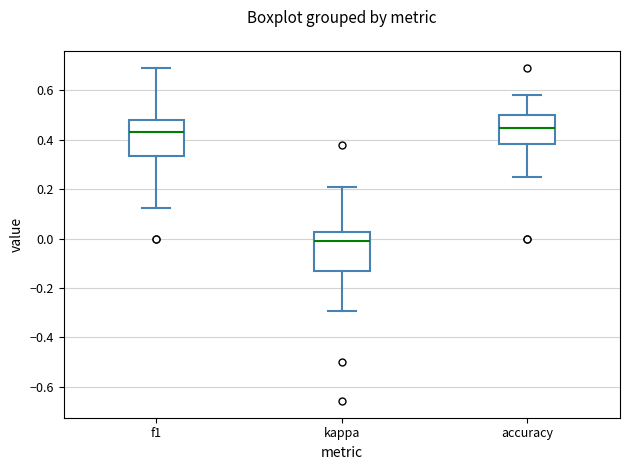

Reading left to right, read every box against the y-axis: the position of its median line, the range the box covers, and the ends of its whiskers. The values are not printed on the chart, so give them approximately, as read against the axis.

f1: median 0.44, box 0.34 to 0.48, whiskers 0.12 to 0.70
kappa: median 0.00, box -0.12 to 0.02, whiskers -0.30 to 0.20
accuracy: median 0.44, box 0.38 to 0.50, whiskers 0.26 to 0.58